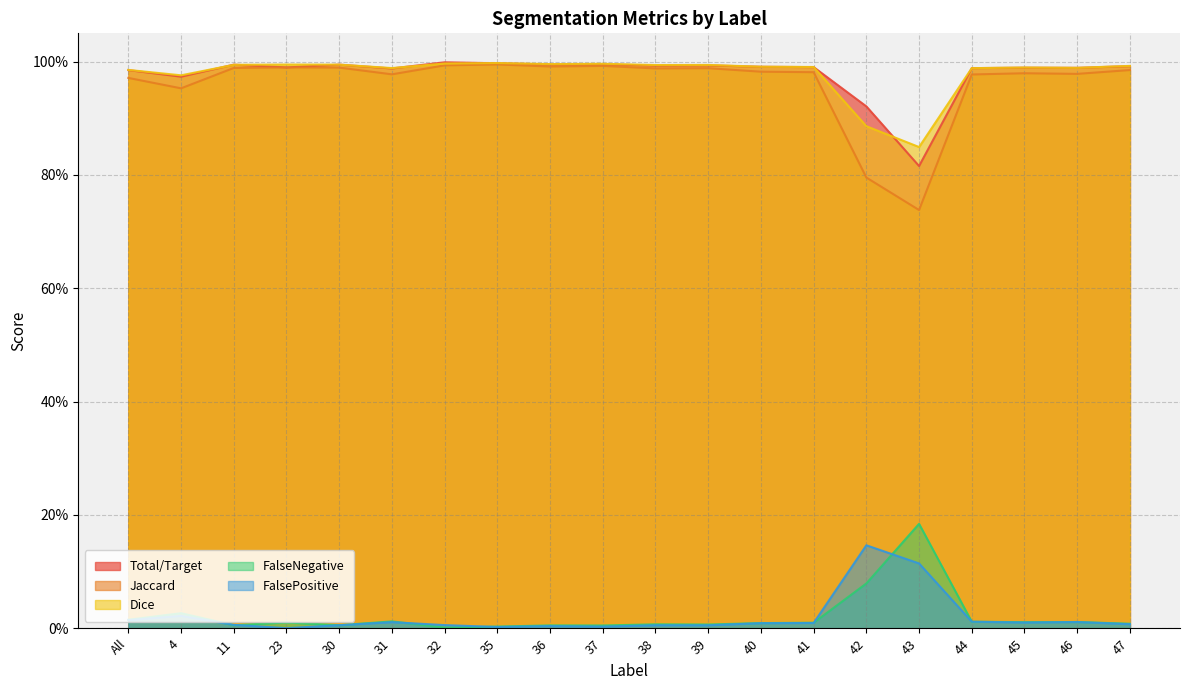

Reading left to right, extract all data points from this chart.

Total/Target: All=1.0	4=1.0	11=1.0	23=1.0	30=1.0	31=1.0	32=1.0	35=1.0	36=1.0	37=1.0	38=1.0	39=1.0	40=1.0	41=1.0	42=0.9	43=0.8	44=1.0	45=1.0	46=1.0	47=1.0
Jaccard: All=1.0	4=1.0	11=1.0	23=1.0	30=1.0	31=1.0	32=1.0	35=1.0	36=1.0	37=1.0	38=1.0	39=1.0	40=1.0	41=1.0	42=0.8	43=0.7	44=1.0	45=1.0	46=1.0	47=1.0
Dice: All=1.0	4=1.0	11=1.0	23=1.0	30=1.0	31=1.0	32=1.0	35=1.0	36=1.0	37=1.0	38=1.0	39=1.0	40=1.0	41=1.0	42=0.9	43=0.8	44=1.0	45=1.0	46=1.0	47=1.0
FalseNegative: All=0.0	4=0.0	11=0.0	23=0.0	30=0.0	31=0.0	32=0.0	35=0.0	36=0.0	37=0.0	38=0.0	39=0.0	40=0.0	41=0.0	42=0.1	43=0.2	44=0.0	45=0.0	46=0.0	47=0.0
FalsePositive: All=0.0	4=0.0	11=0.0	23=0.0	30=0.0	31=0.0	32=0.0	35=0.0	36=0.0	37=0.0	38=0.0	39=0.0	40=0.0	41=0.0	42=0.1	43=0.1	44=0.0	45=0.0	46=0.0	47=0.0